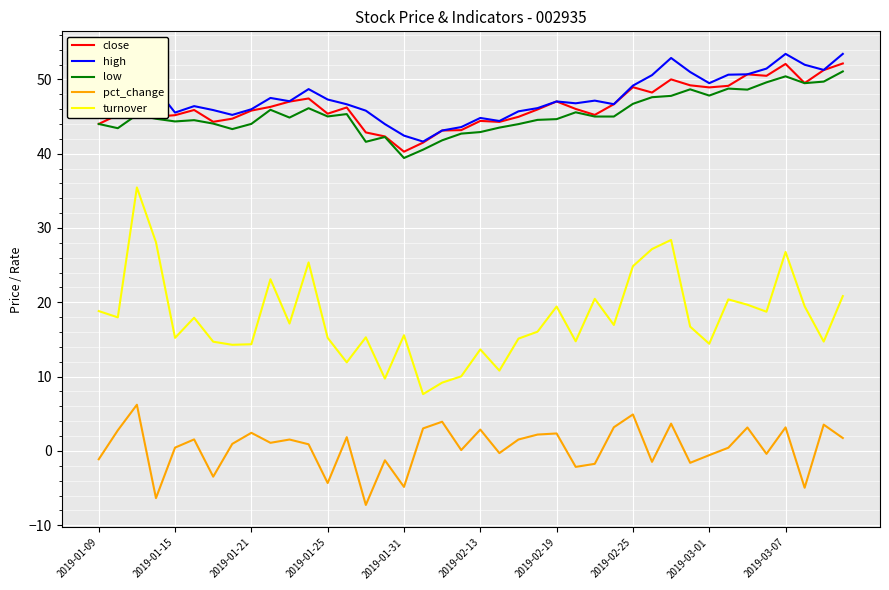

What is the greatest value displayed?

53.4